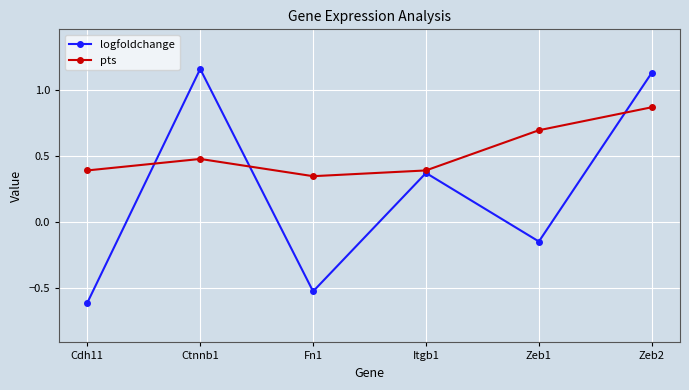

What is the difference between the highest and lowest values at Cdh11?

1.0